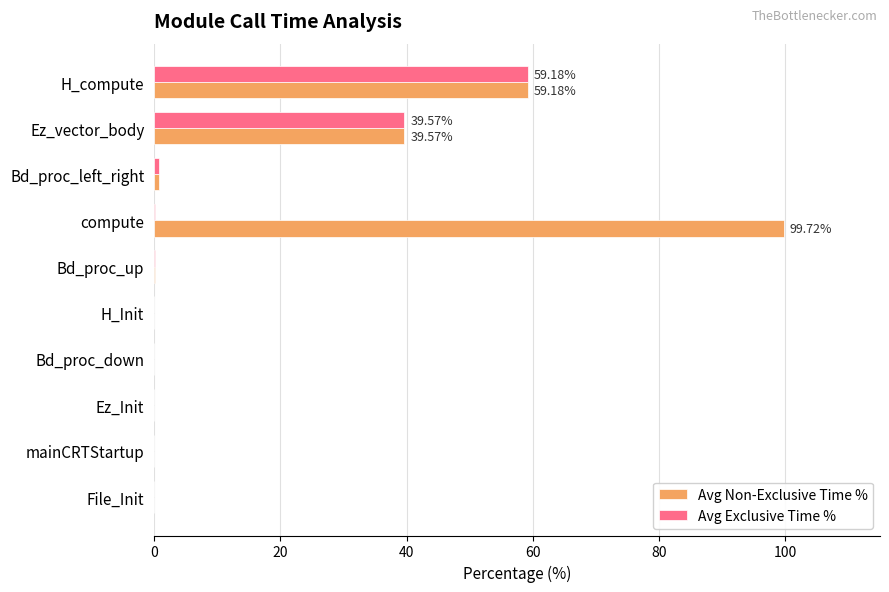

What is the sum of all Avg Non-Exclusive Time % values?

199.5